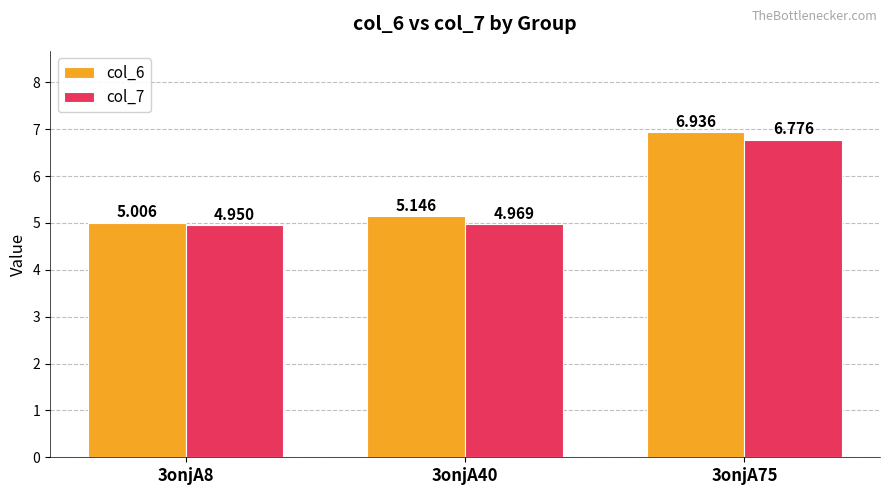

What are all the series names shown in the legend?

col_6, col_7